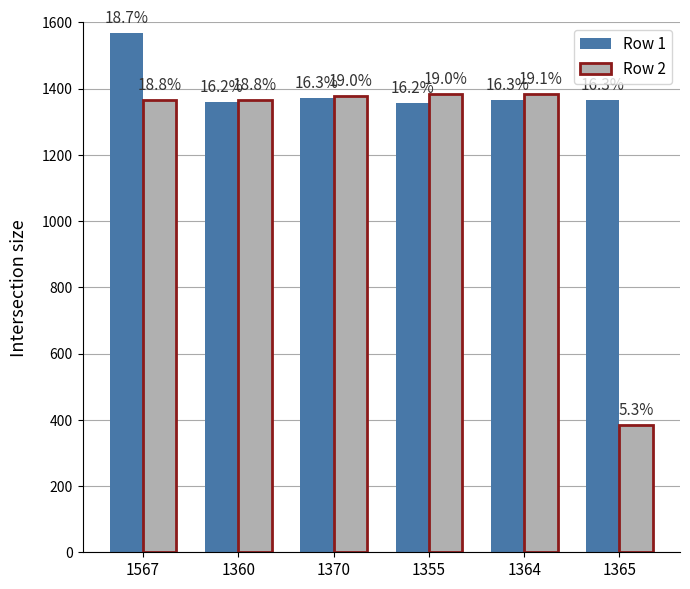

What are all the series names shown in the legend?

Row 1, Row 2